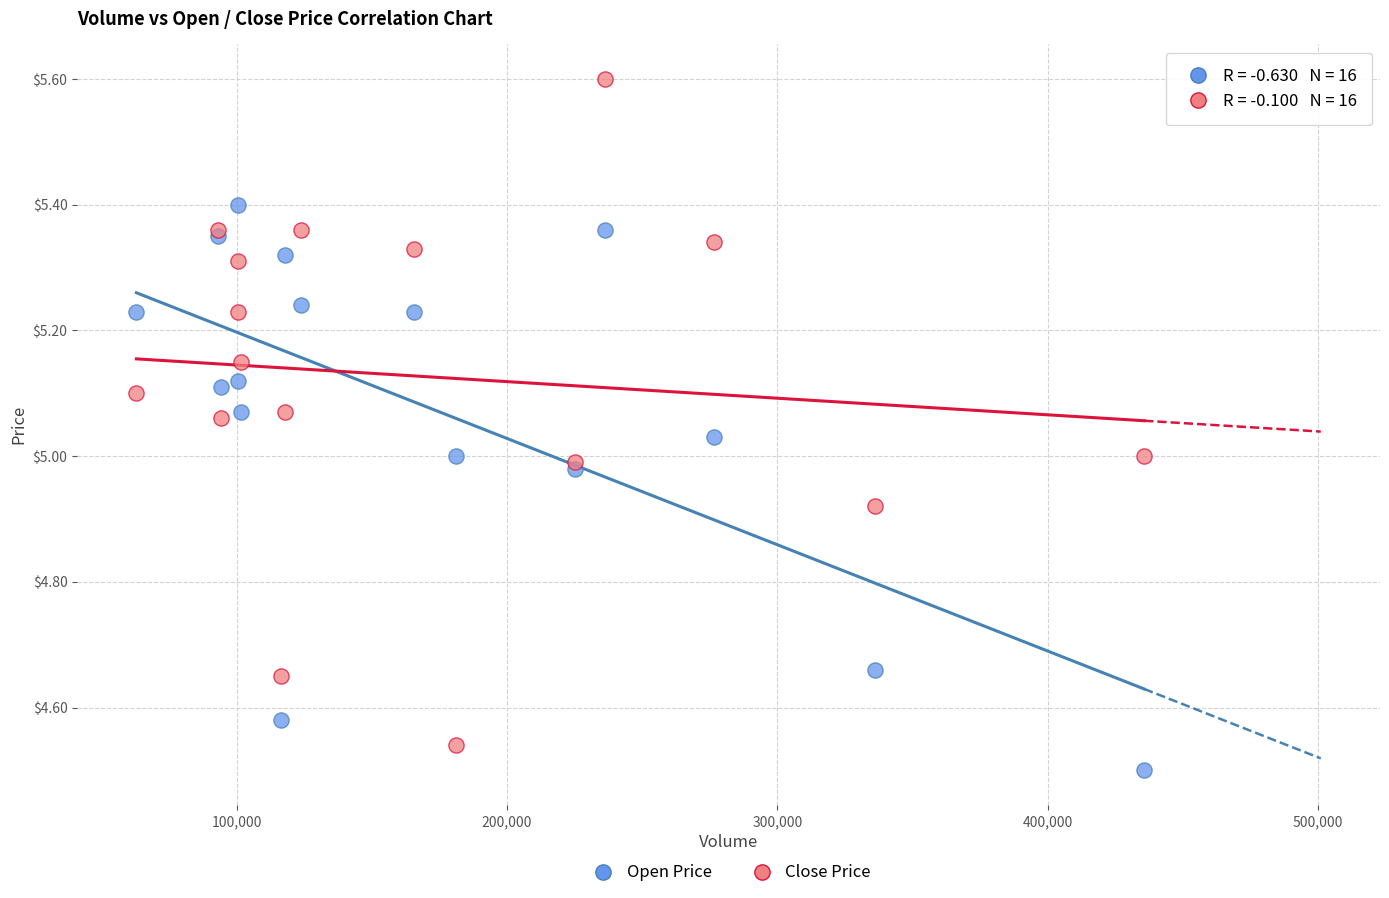

Which series reaches the maximum Y coordinate?

Close Price